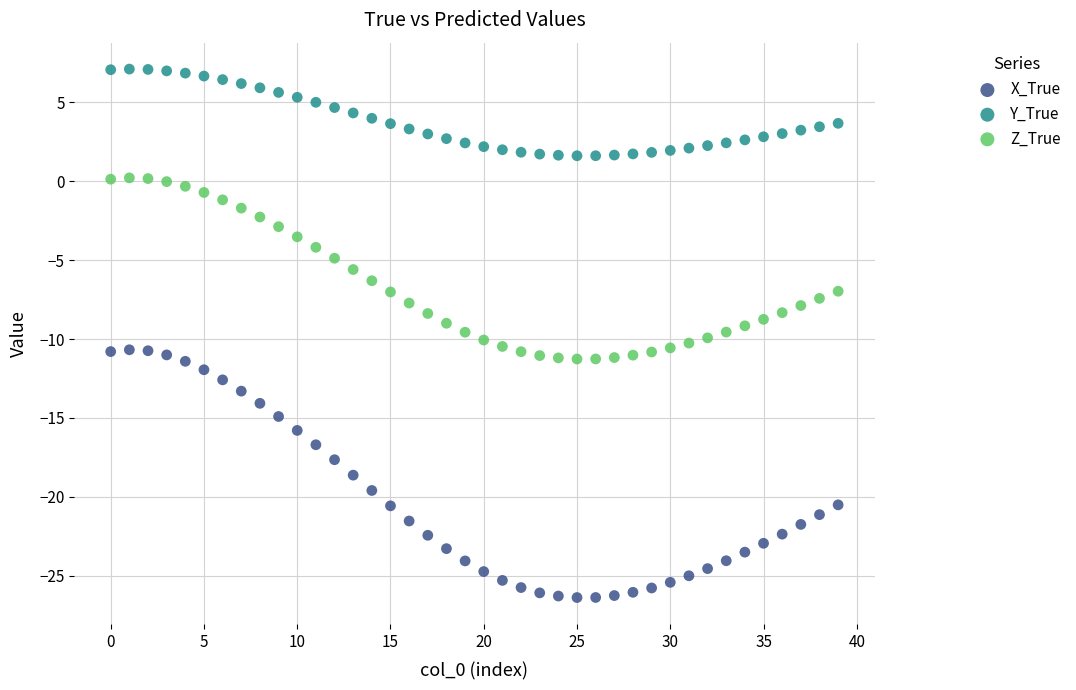

Which series contains the lowest Y value?

X_True